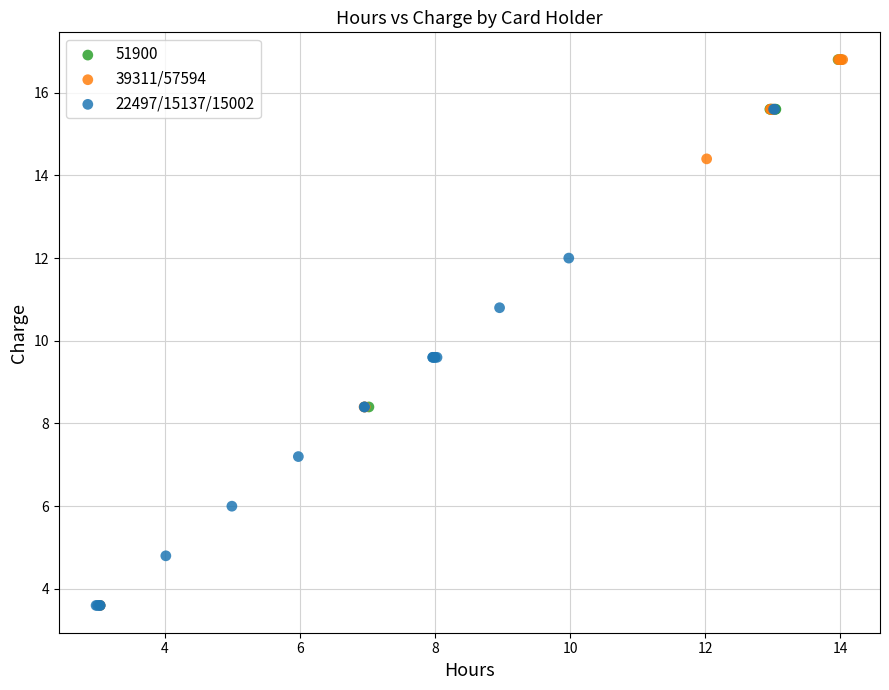

What are all the series names shown in the legend?

51900, 39311/57594, 22497/15137/15002